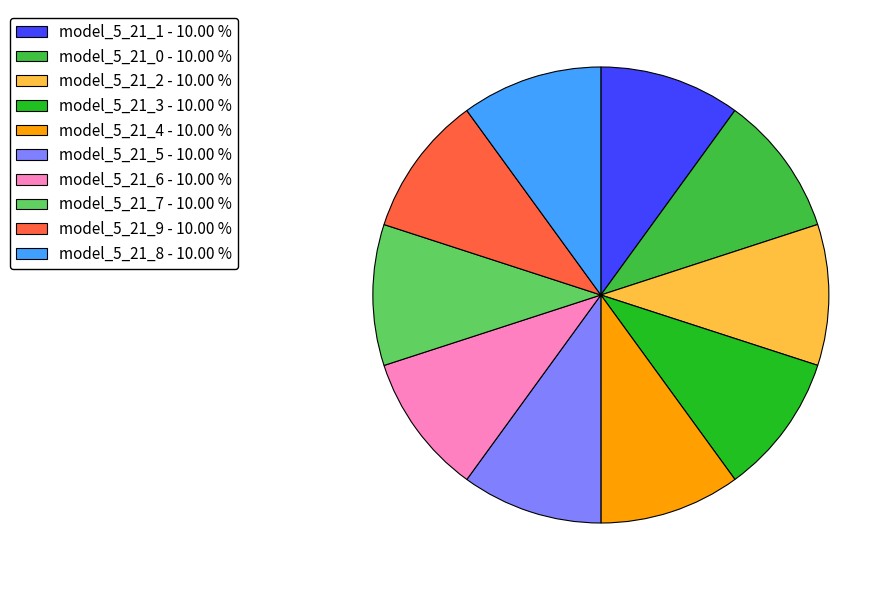

Do model_5_21_1 - 10.00 % and model_5_21_9 - 10.00 % together represent more than half of the pie?

No